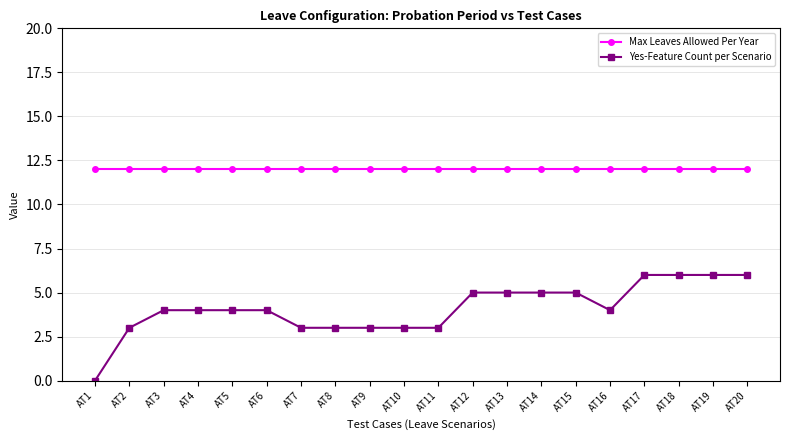

Is it true that Max Leaves Allowed Per Year equals 7 at AT15?

False